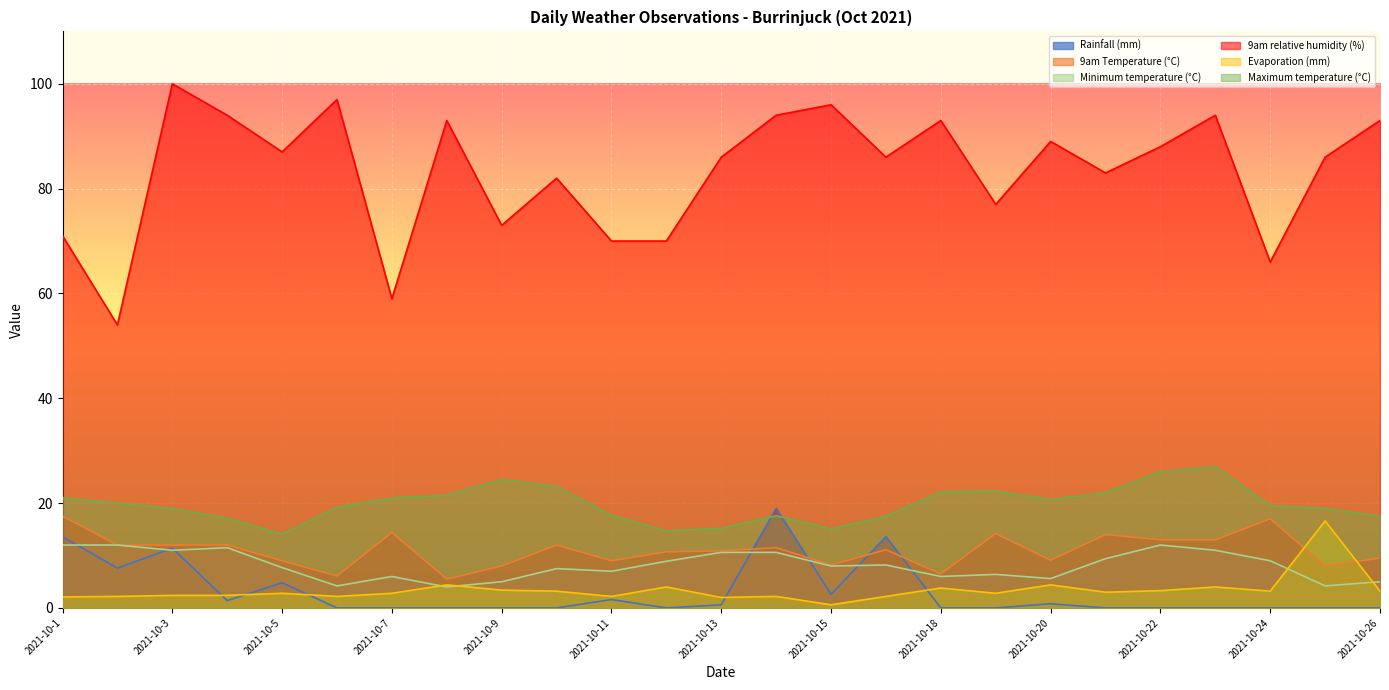

What is the value of the 9am relative humidity (%) point at the 12th from the left?

70.0